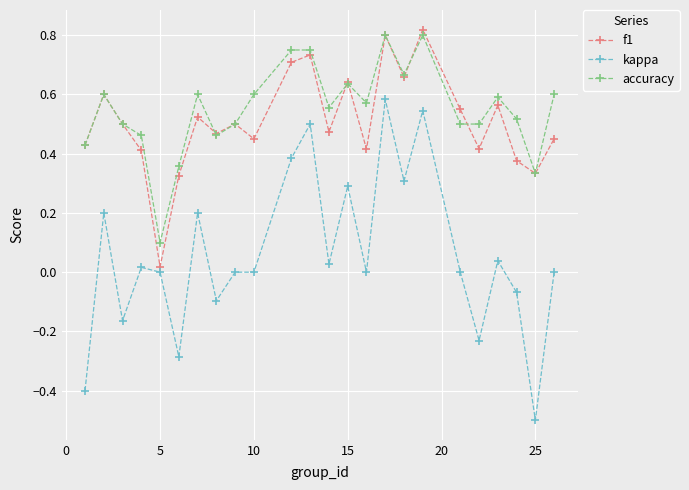

Which series ends up on top after the final intersection of f1 and accuracy?

accuracy